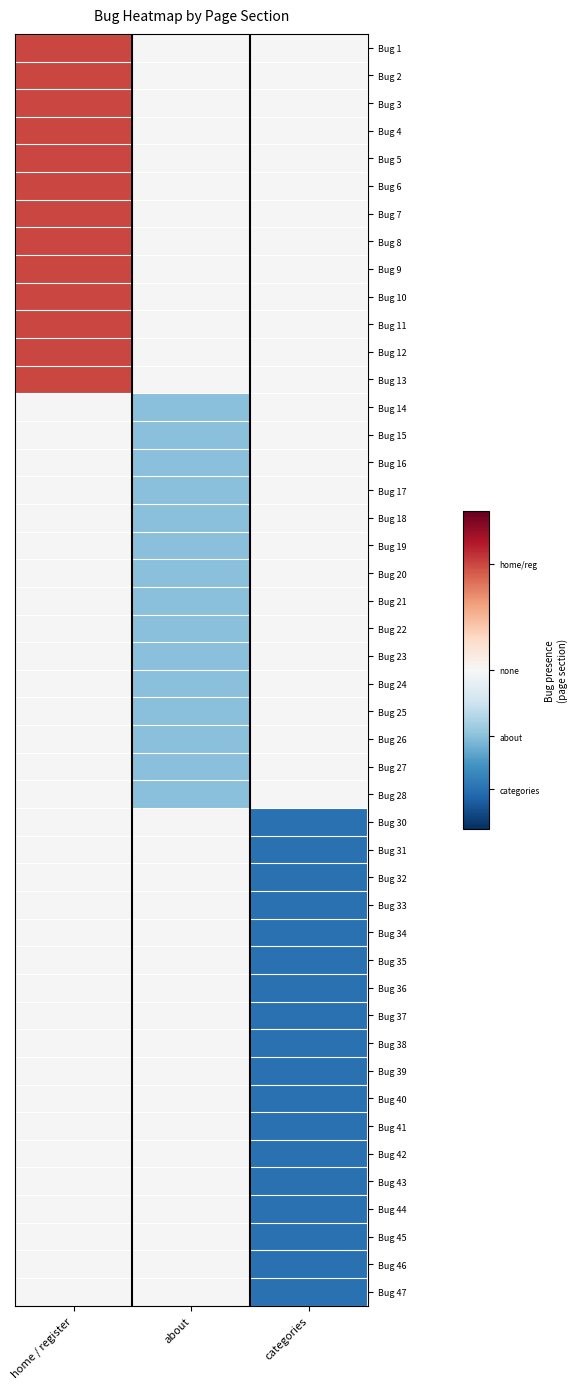

What is the lowest value of the about series?

14